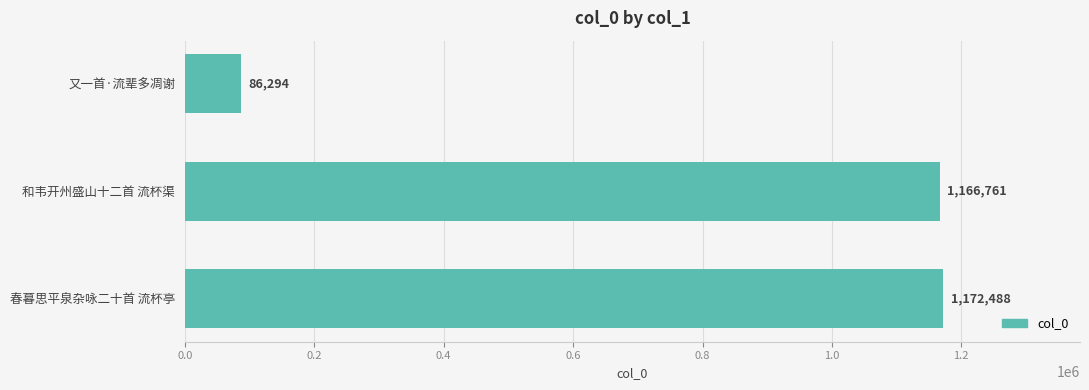

True or false: the data shows 1166761 at 和韦开州盛山十二首 流杯渠.

True